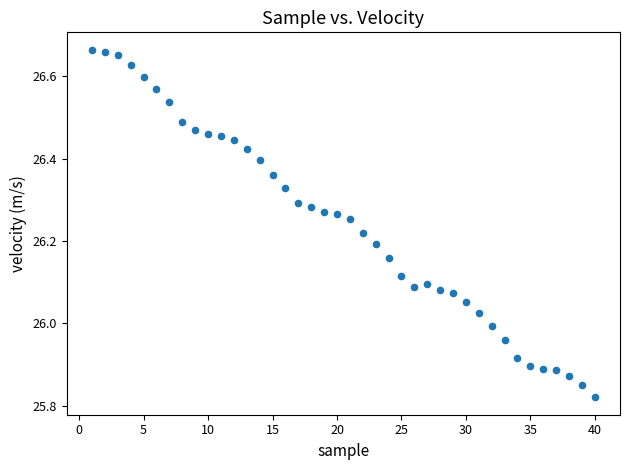

What is the range of X values (max minus min)?

39.0